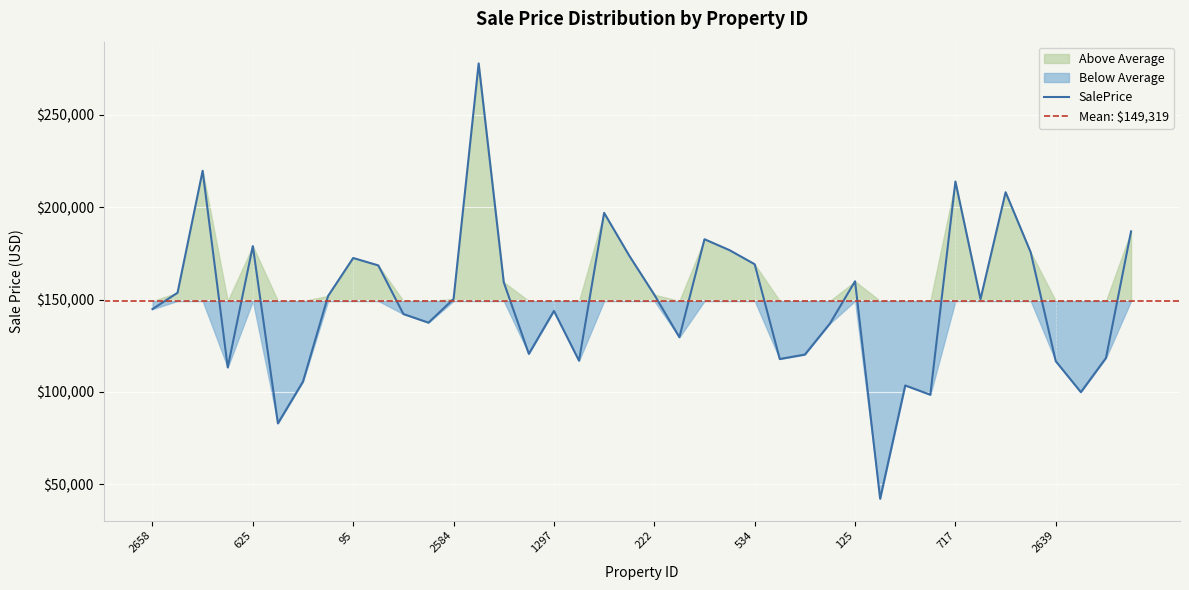

Rank the categories by value from lowest to highest.

1904, 333, 756, 2071, 1670, 1327, 1989, 2639, 790, 1452, 1267, 630, 2089, 557, 2648, 1364, 2482, 1297, 2658, 1032, 2584, 858, 222, 2718, 2673, 125, 1568, 534, 95, 720, 1731, 2766, 625, 1148, 1851, 2616, 852, 717, 2414, 818